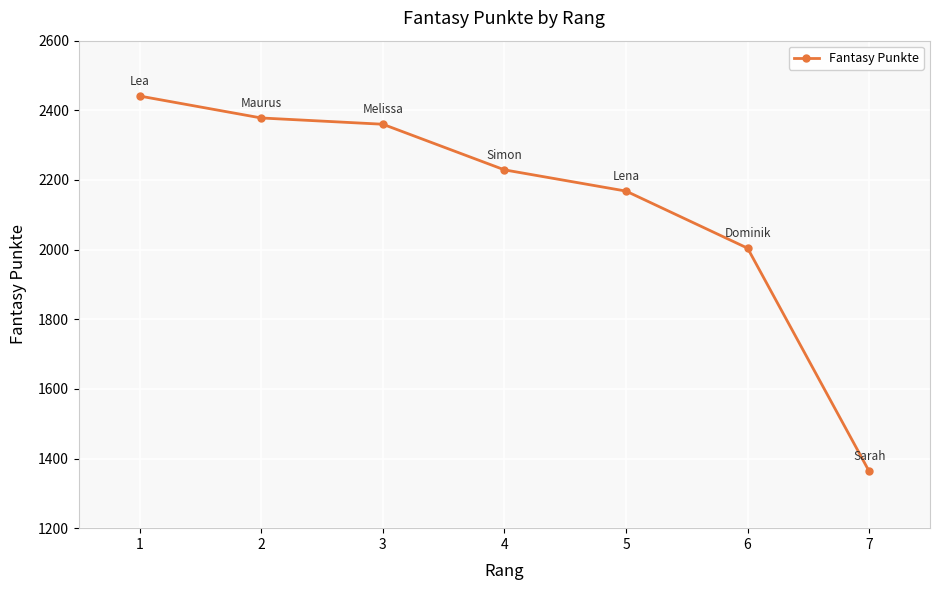

Reading left to right, transcribe all the data shown in this chart.

1=2441	2=2378	3=2360	4=2229	5=2168	6=2004	7=1363